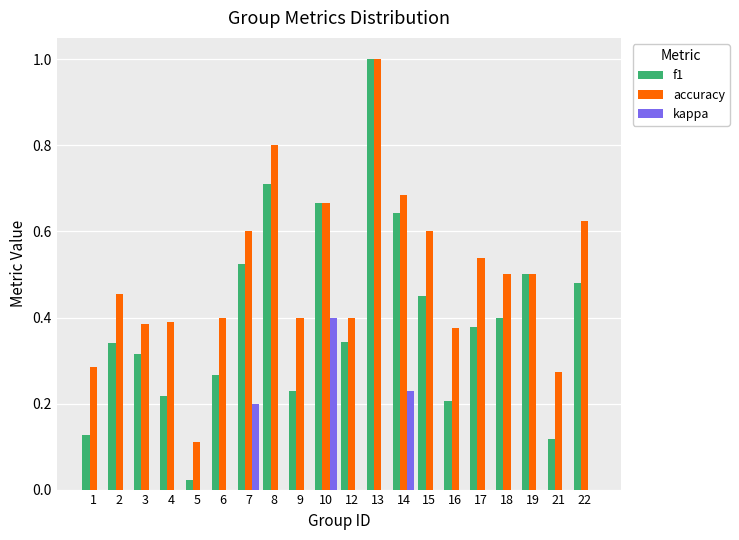

Between 4 and 19, which series saw the biggest shift?

f1